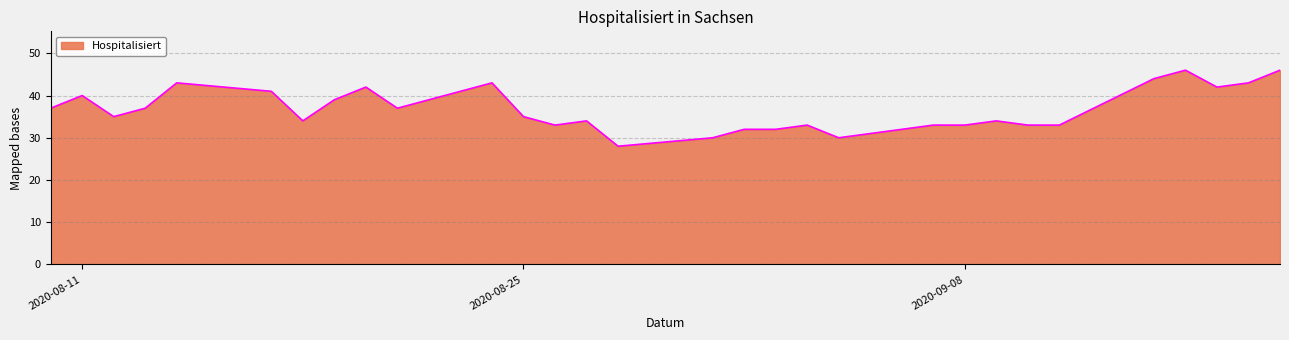

What is the minimum value shown in the chart?

28